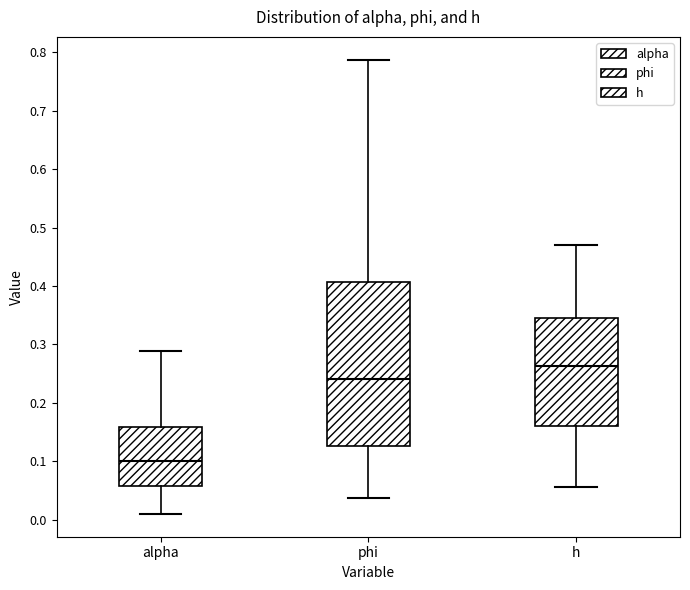

Which box has the lowest median line?

alpha